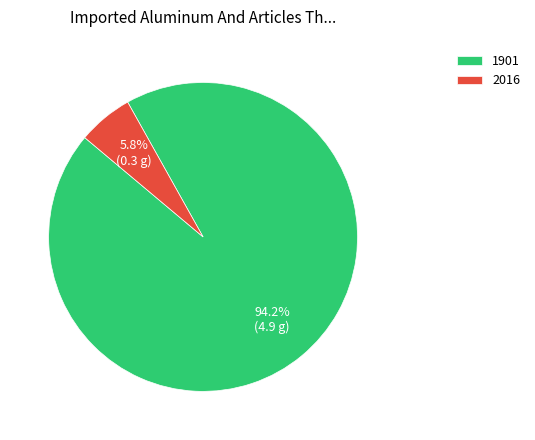

What portion of the pie excludes 2016?

94.2%